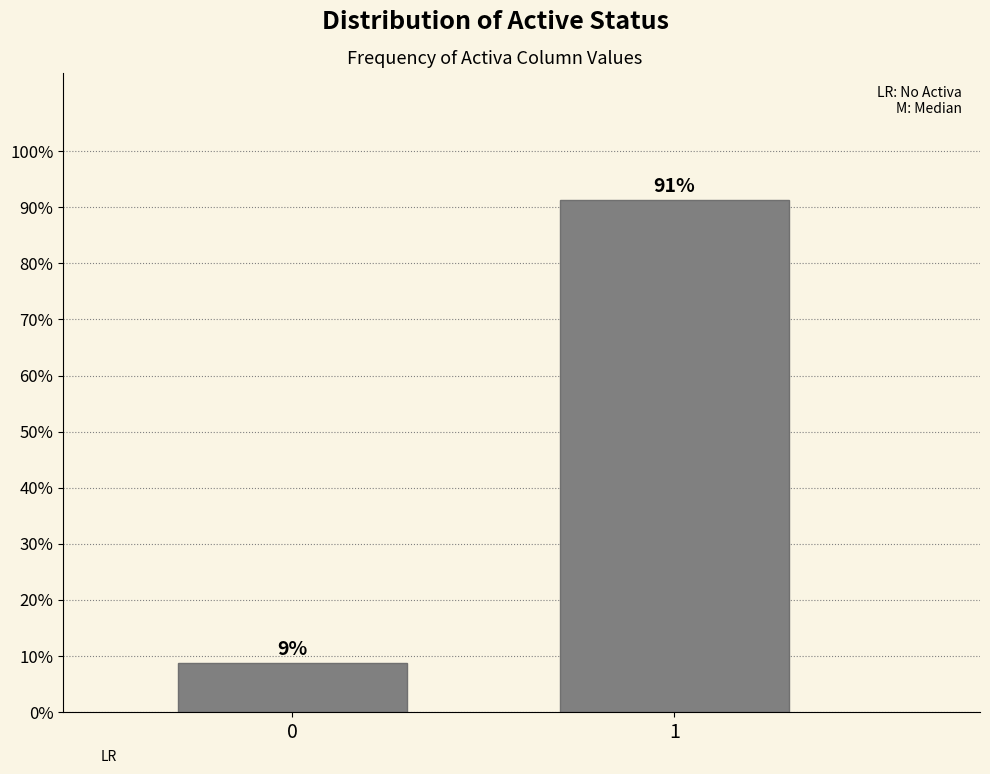

List the labels in order of value, largest first.

1, 0